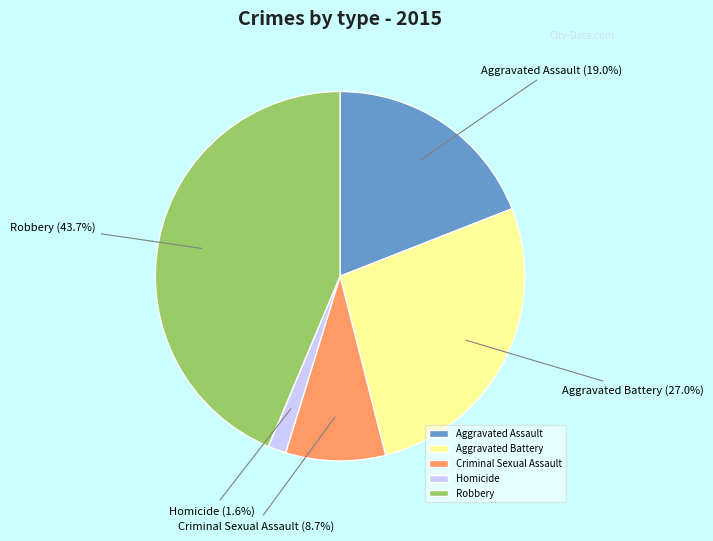

To the nearest percent, what is the average slice percentage?

20%